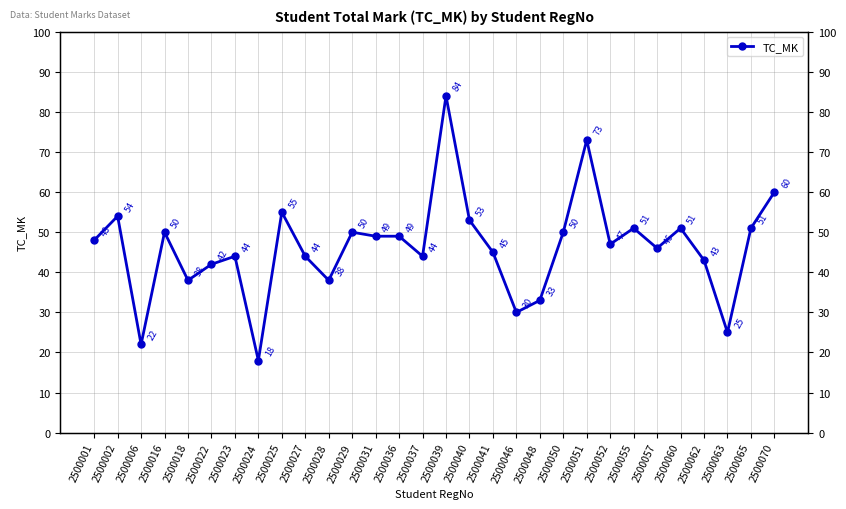

What is the change in value from 2500031 to 2500062?

-6